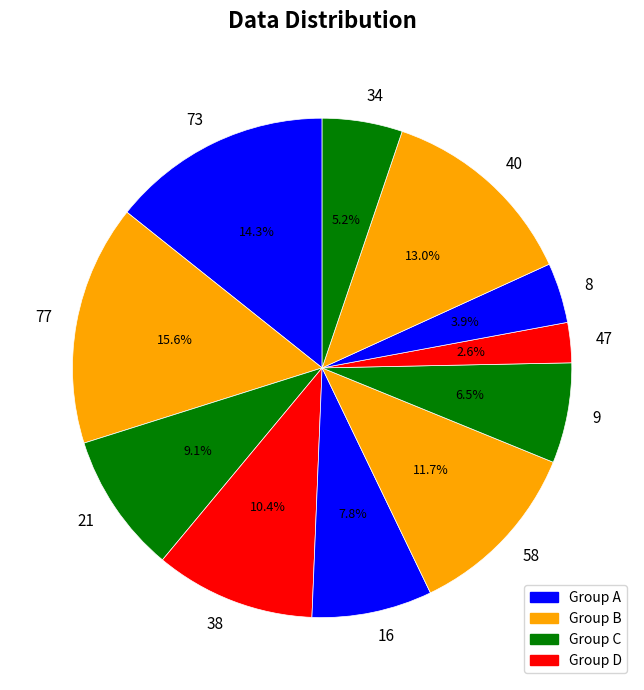

True or false: 38 accounts for 10% of the total.

True